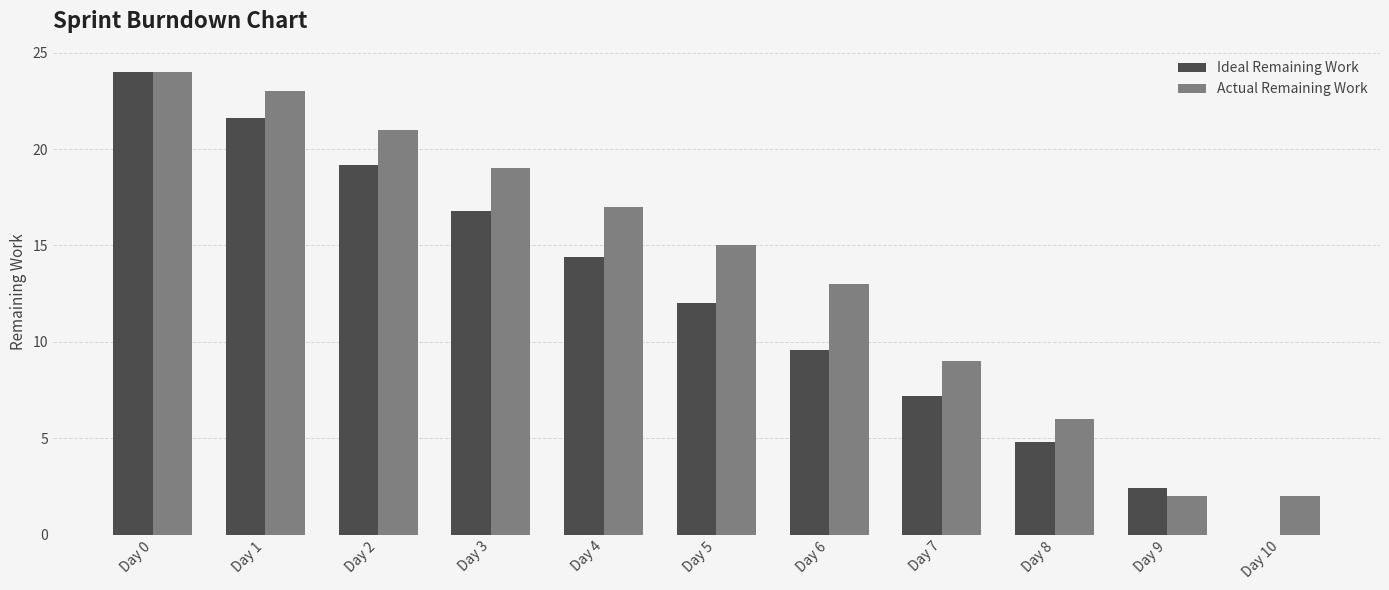

What is the greatest value displayed?

24.0